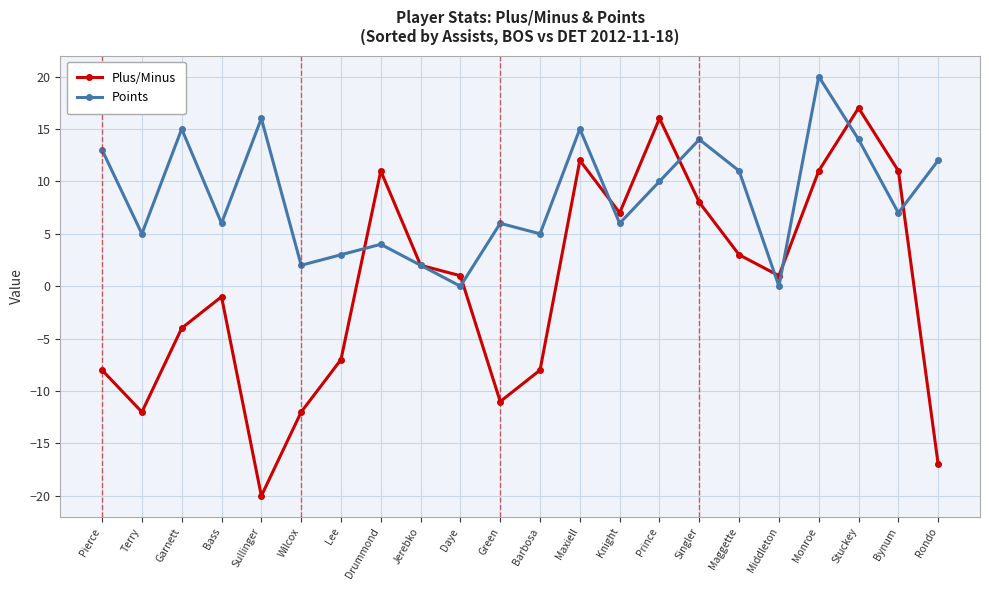

Does the chart have visible grid lines?

Yes